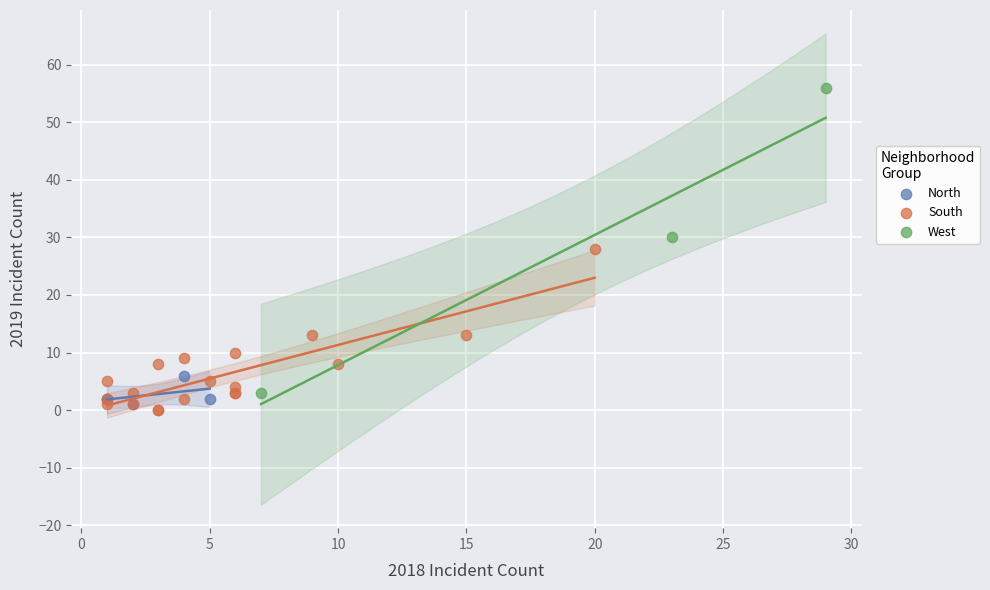

Which series contains the highest Y value?

West